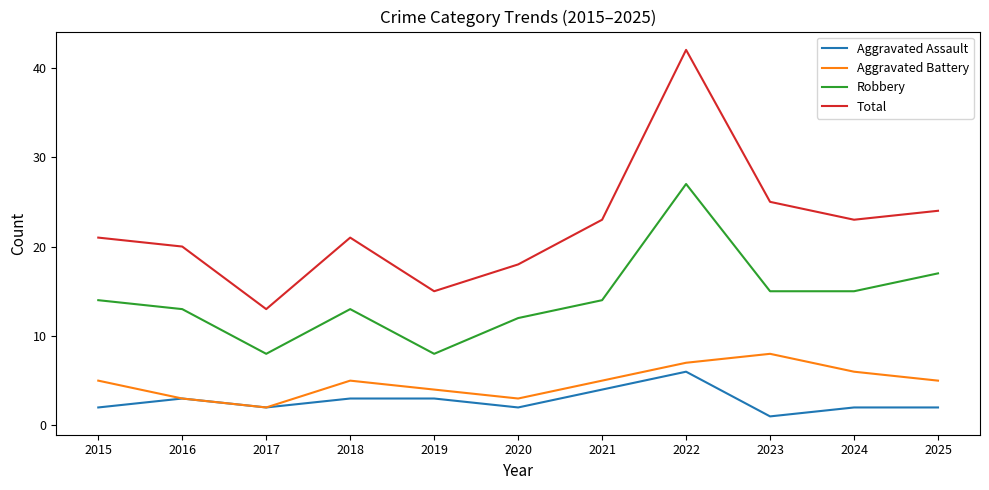

Reading left to right, transcribe all the data shown in this chart.

Aggravated Assault: 2	3	2	3	3	2	4	6	1	2	2
Aggravated Battery: 5	3	2	5	4	3	5	7	8	6	5
Robbery: 14	13	8	13	8	12	14	27	15	15	17
Total: 21	20	13	21	15	18	23	42	25	23	24